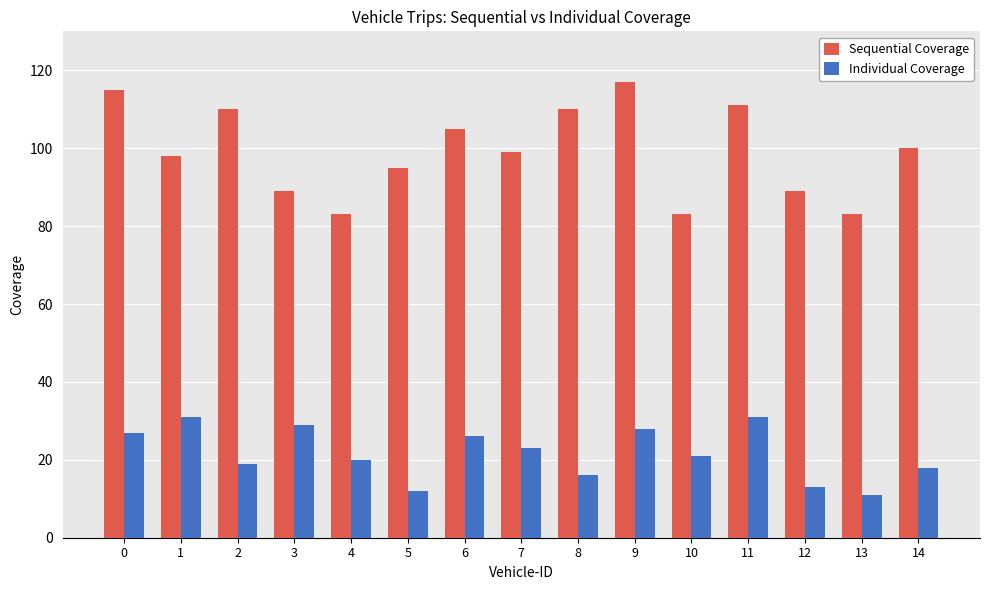

Rank the series at 13 from highest to lowest value.

Sequential Coverage, Individual Coverage